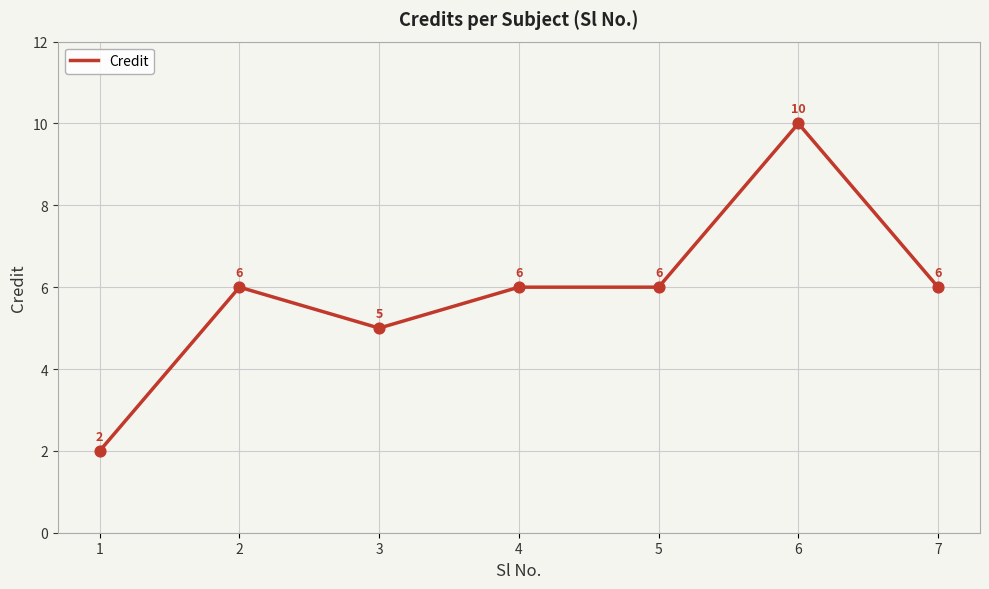

What is the ratio of the value at 6 to the value at 1?

5.0